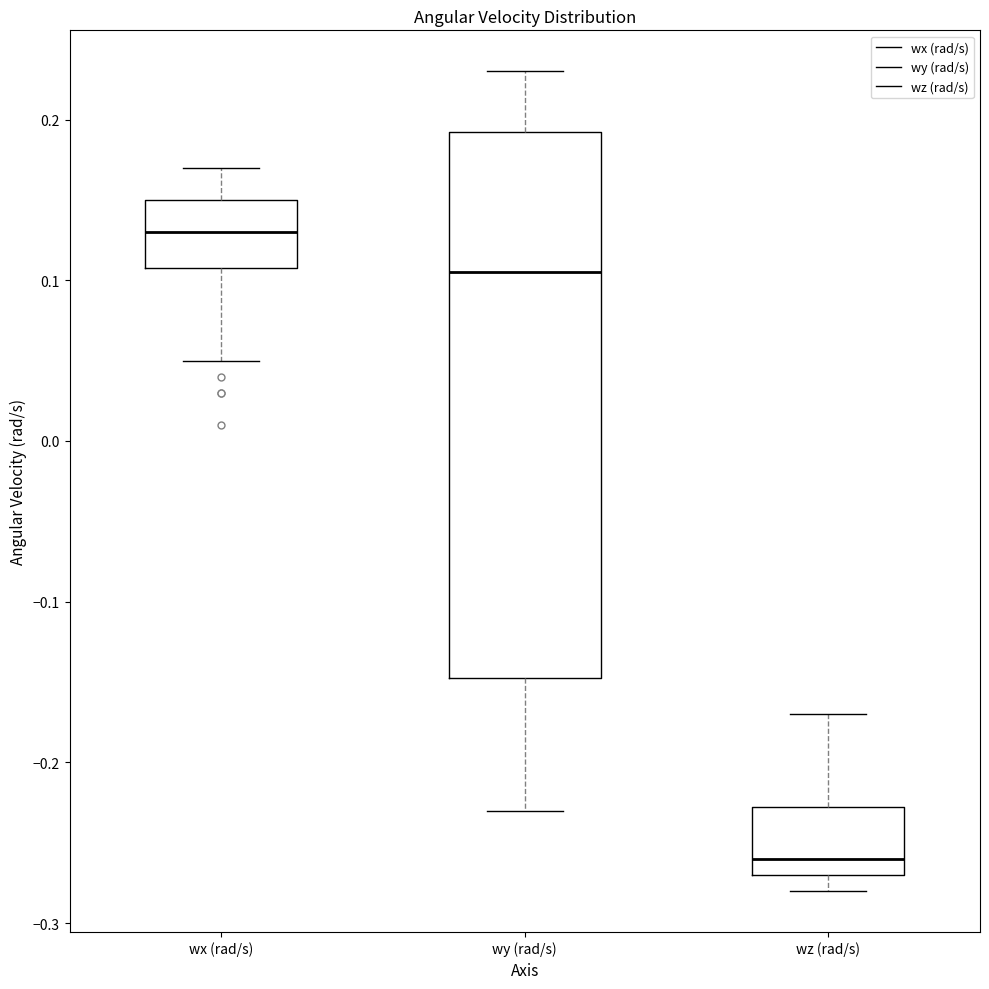

Comparing the boxes themselves (not the whiskers), which one is the tallest?

wy (rad/s)